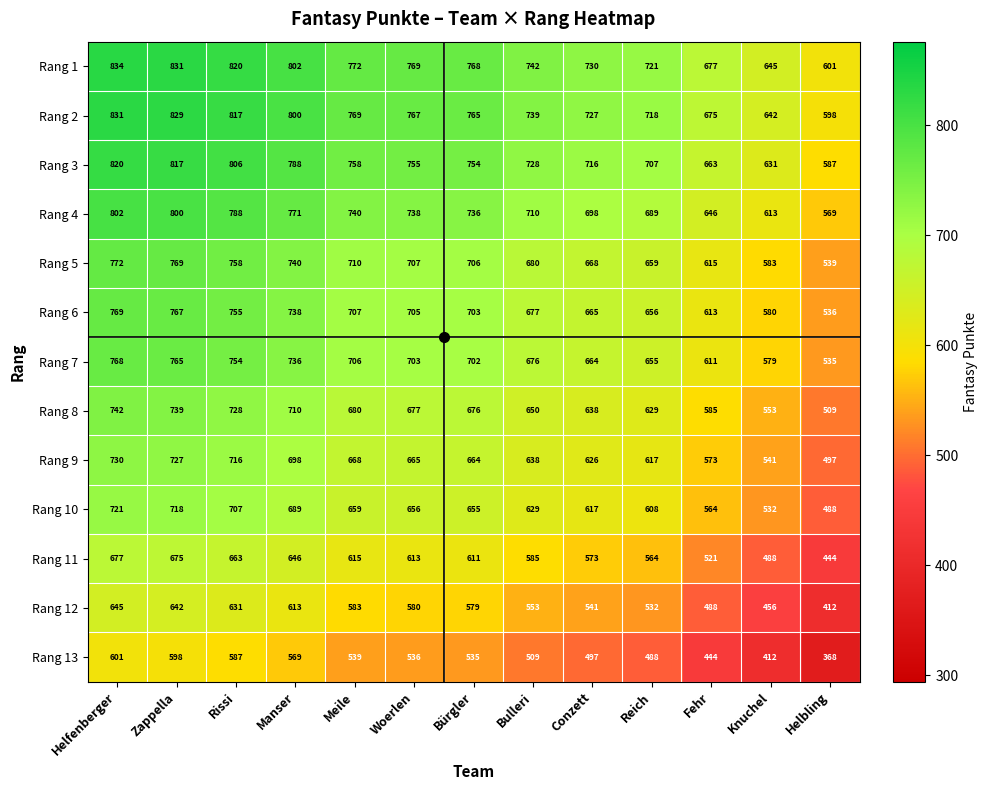

What is the lowest value of the Rang 9 series?

497